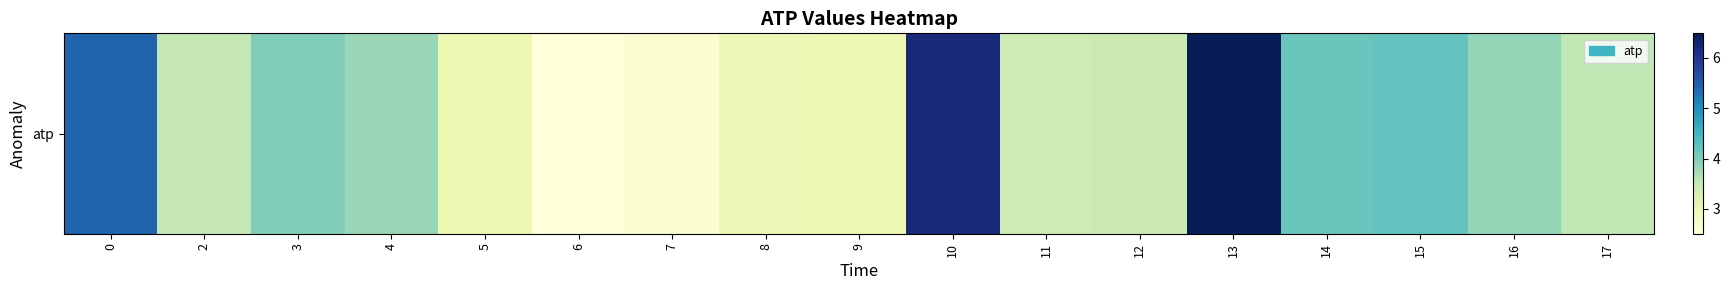

Reading right to left, list all the values displayed in this chart.

3.5	3.8	4.2	4.2	6.5	3.4	3.4	6.2	3.0	2.9	2.6	2.5	3.0	3.8	4.0	3.5	5.4